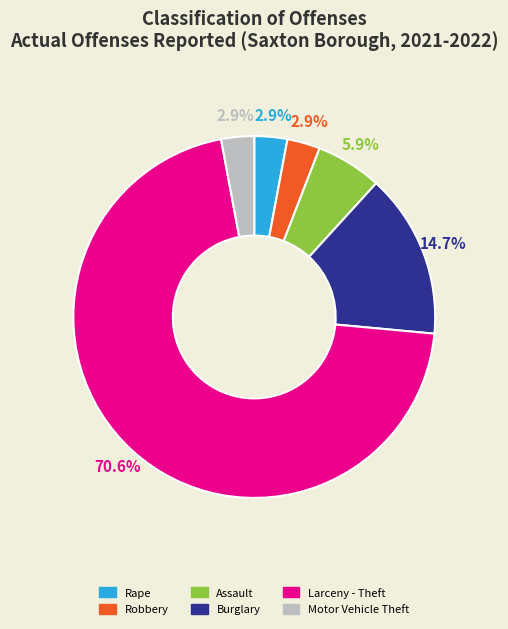

Which slice is the largest?

Larceny - Theft